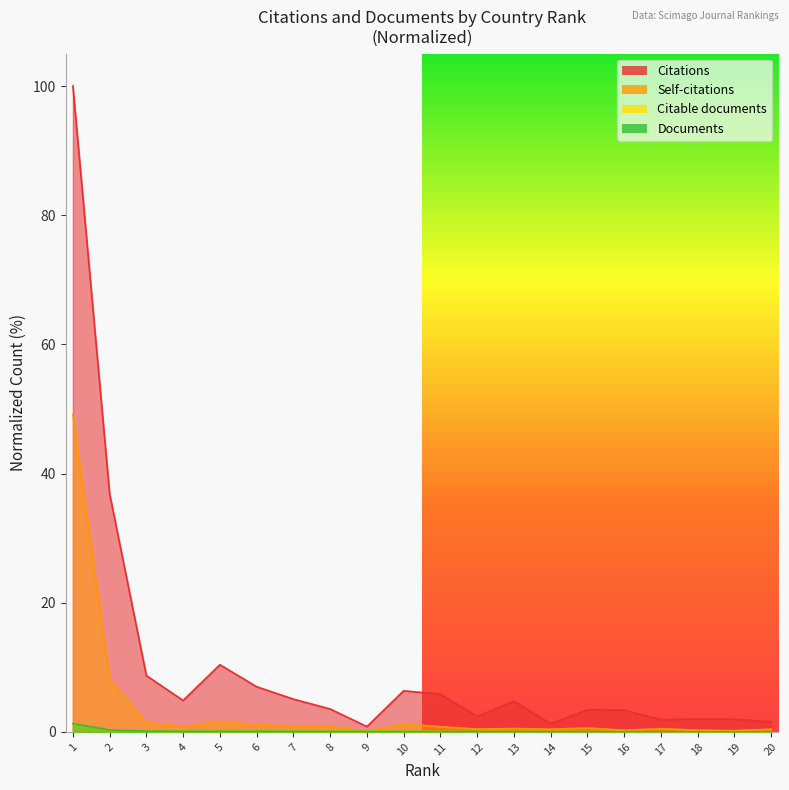

True or false: Self-citations has more than 0 interior local peaks.

True